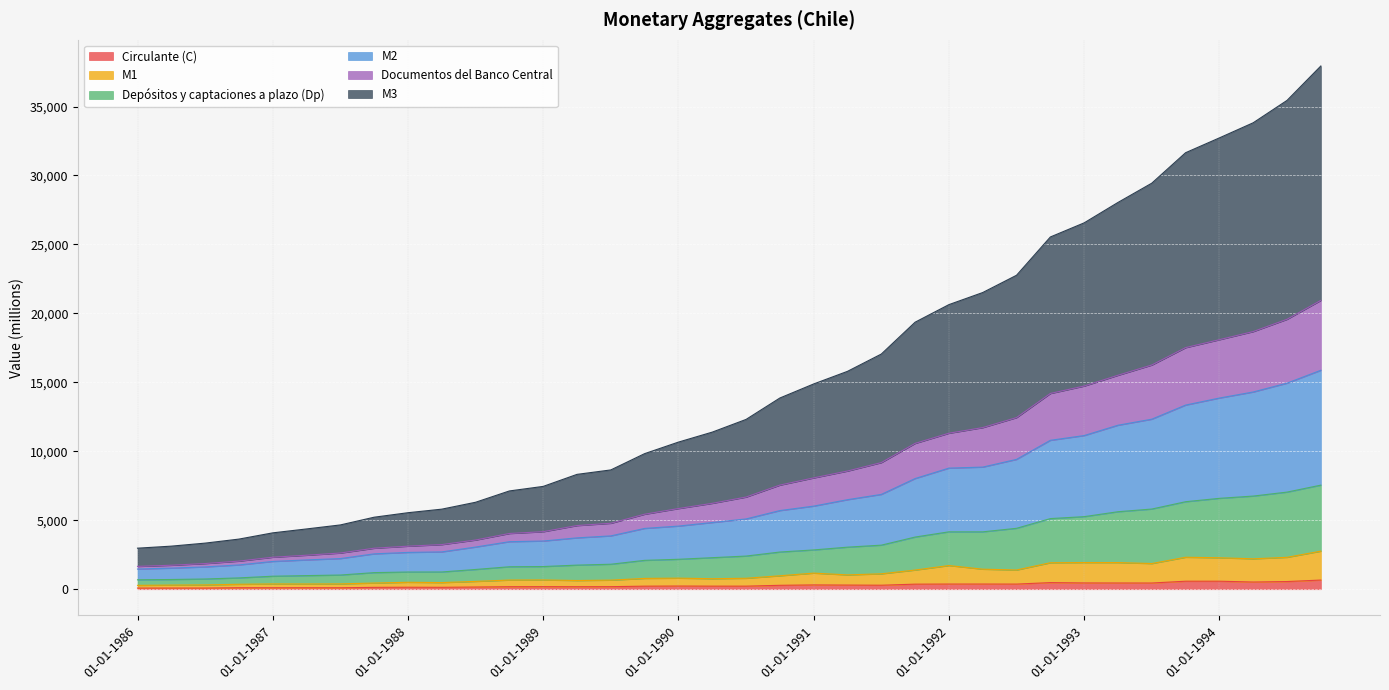

Does the chart display data point markers on the line(s)?

No